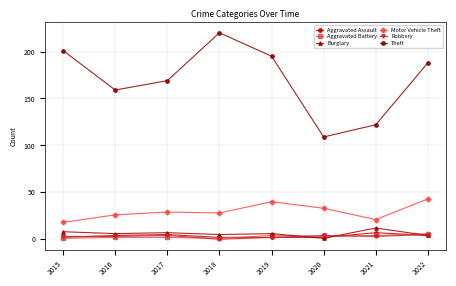

Is this an area chart (filled region under the line)?

No